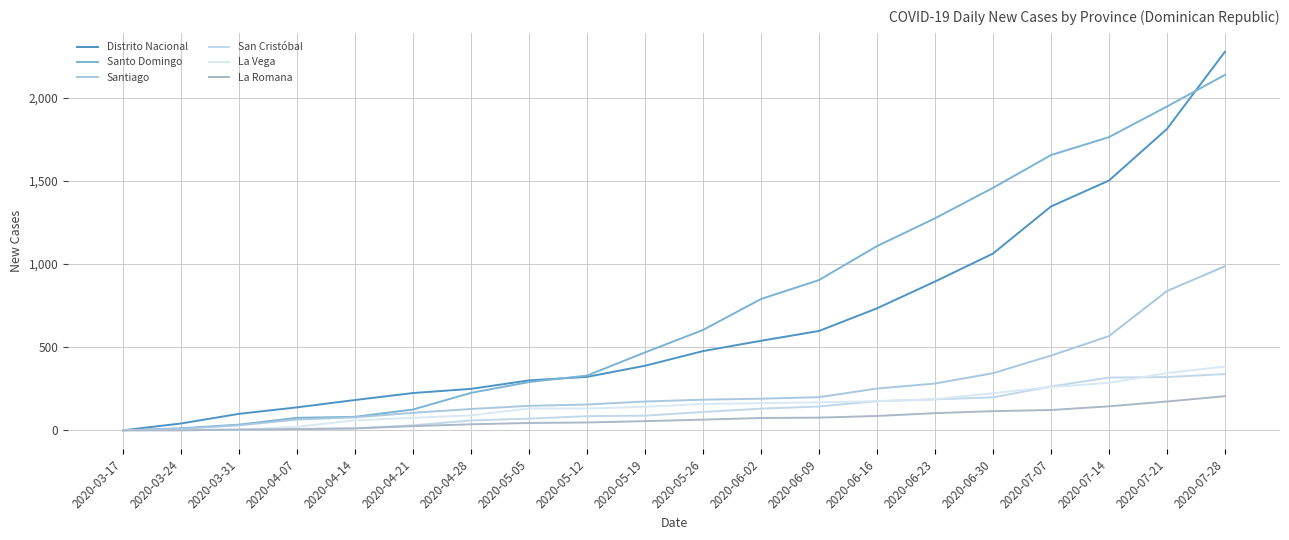

Where does the La Vega series first go above 158?

2020-06-02